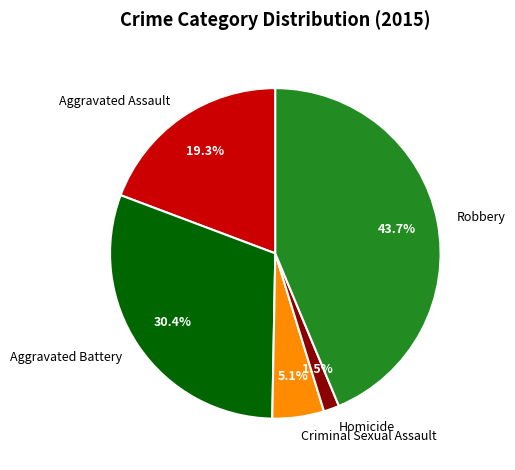

Approximately how many times larger is the value at Aggravated Battery compared to Robbery?

0.7